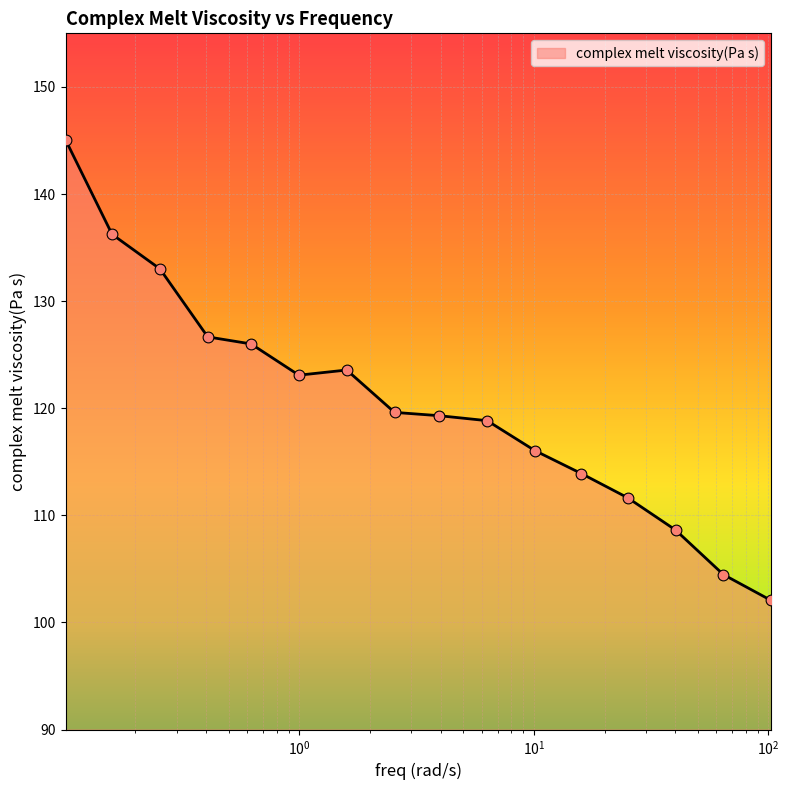

What is the greatest value displayed?

145.0